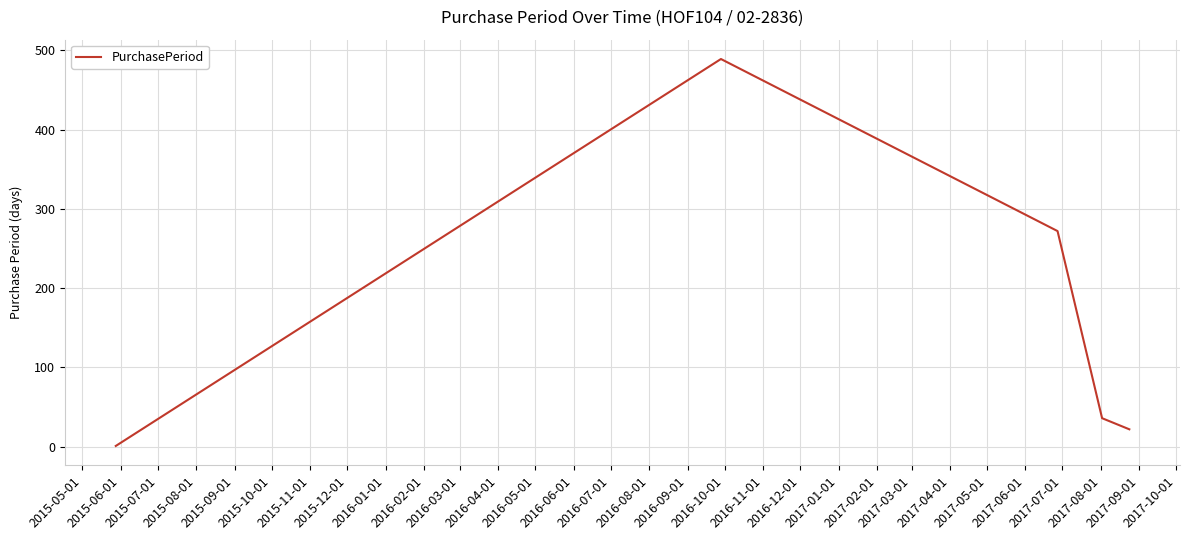

What is the maximum value shown in the chart?

489